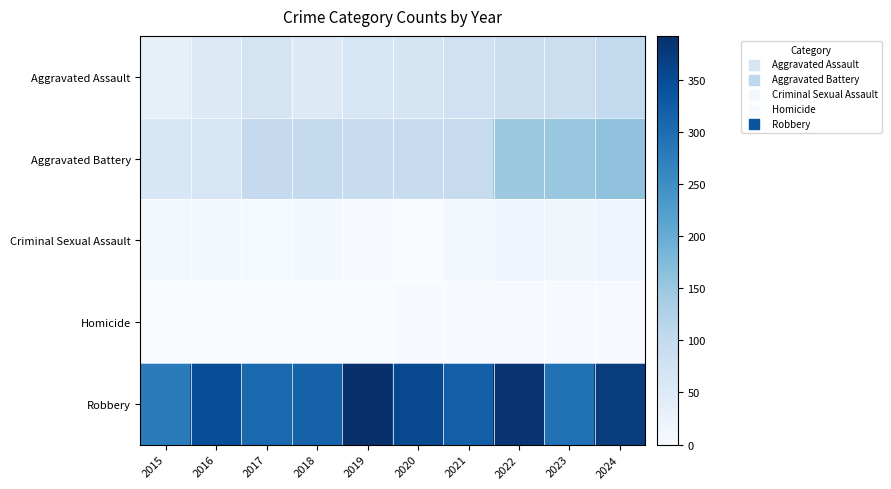

List the series in order of their peak value, highest first.

Robbery, Aggravated Battery, Aggravated Assault, Criminal Sexual Assault, Homicide